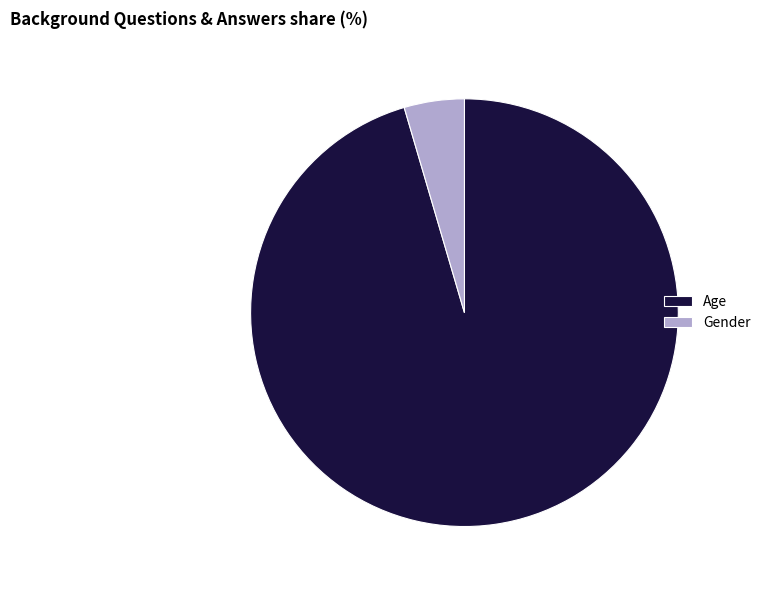

The Gender slice represents 5% of the pie. True or false?

True